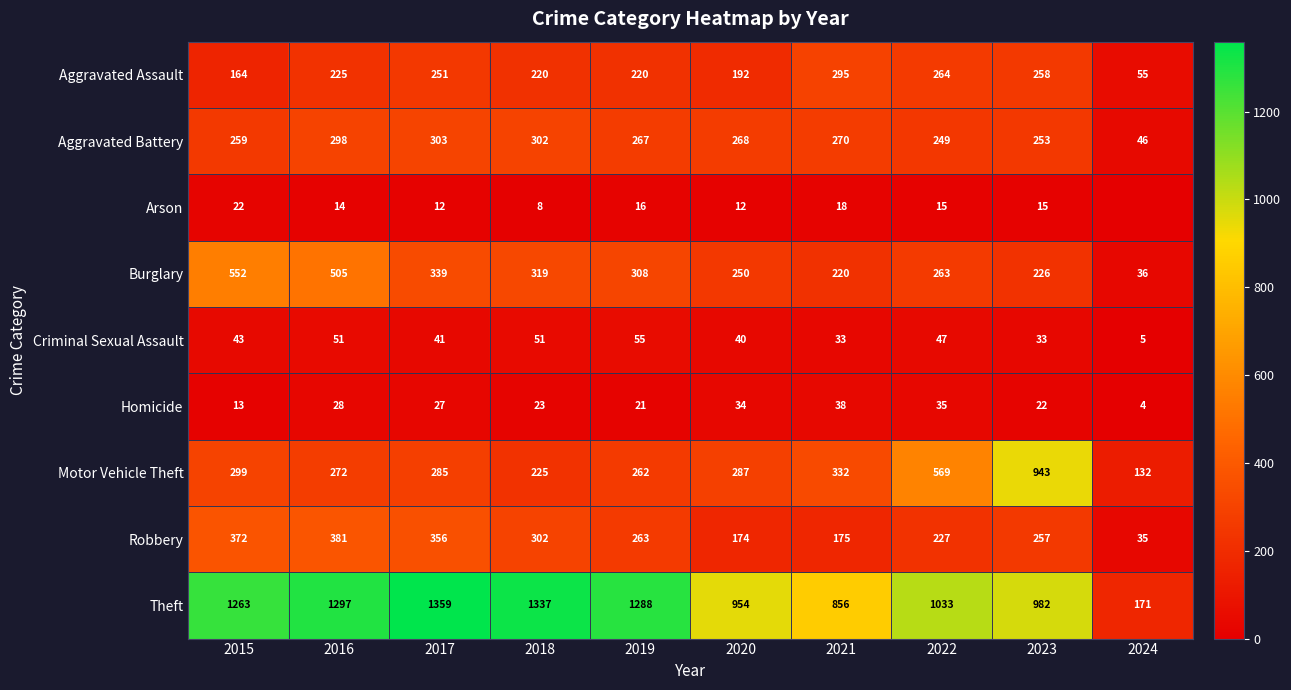

What is the approximate value of Aggravated Assault at 2015, to the nearest 10?

160